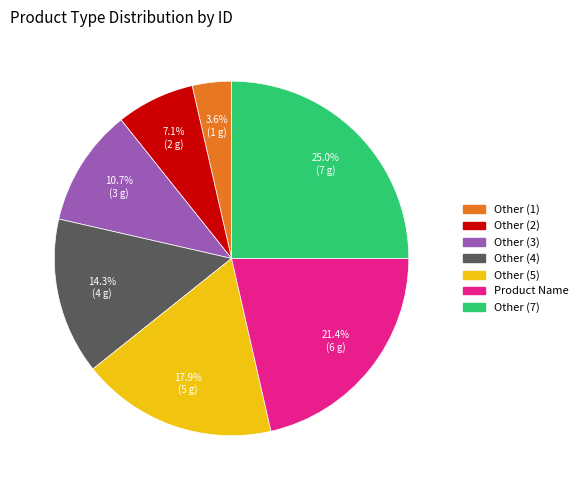

To the nearest percent, what portion does Other (1) represent?

4%